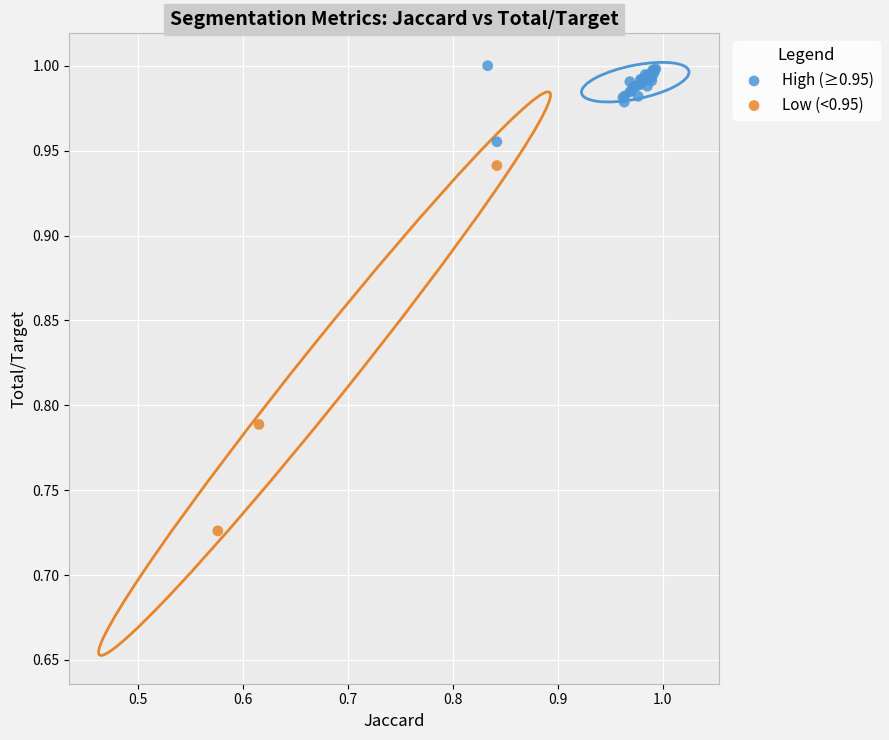

Which series reaches the maximum Y coordinate?

High (≥0.95)